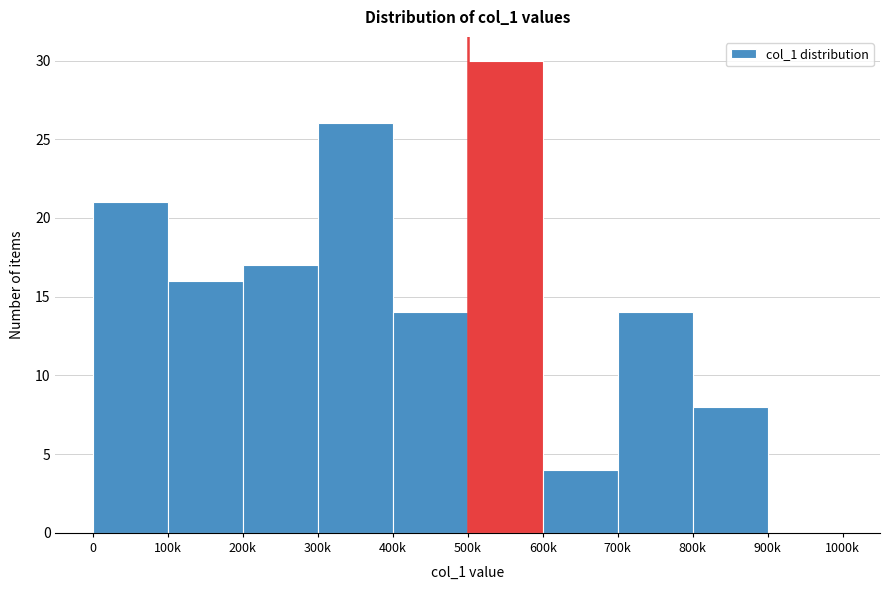

Reading right to left, what are all the values shown in this chart?

900k=0	800k=8	700k=14	600k=4	500k=30	400k=14	300k=26	200k=17	100k=16	0=21